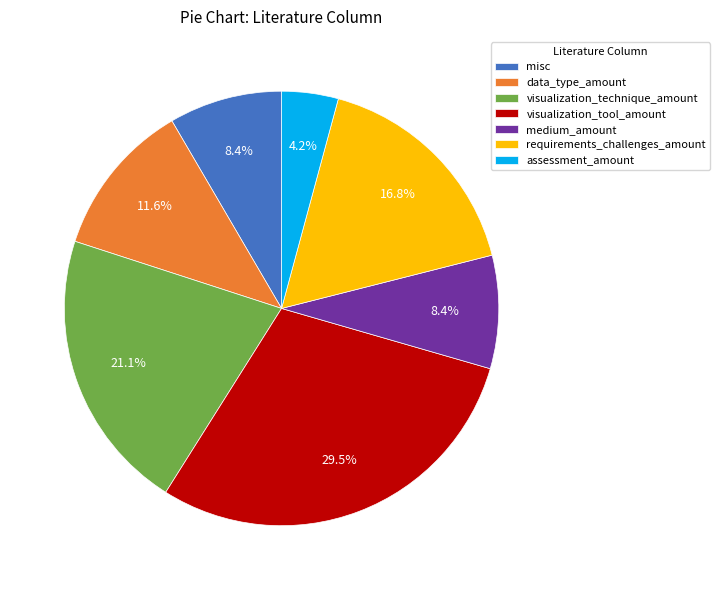

Is the sum of requirements_challenges_amount and visualization_tool_amount greater than half?

No